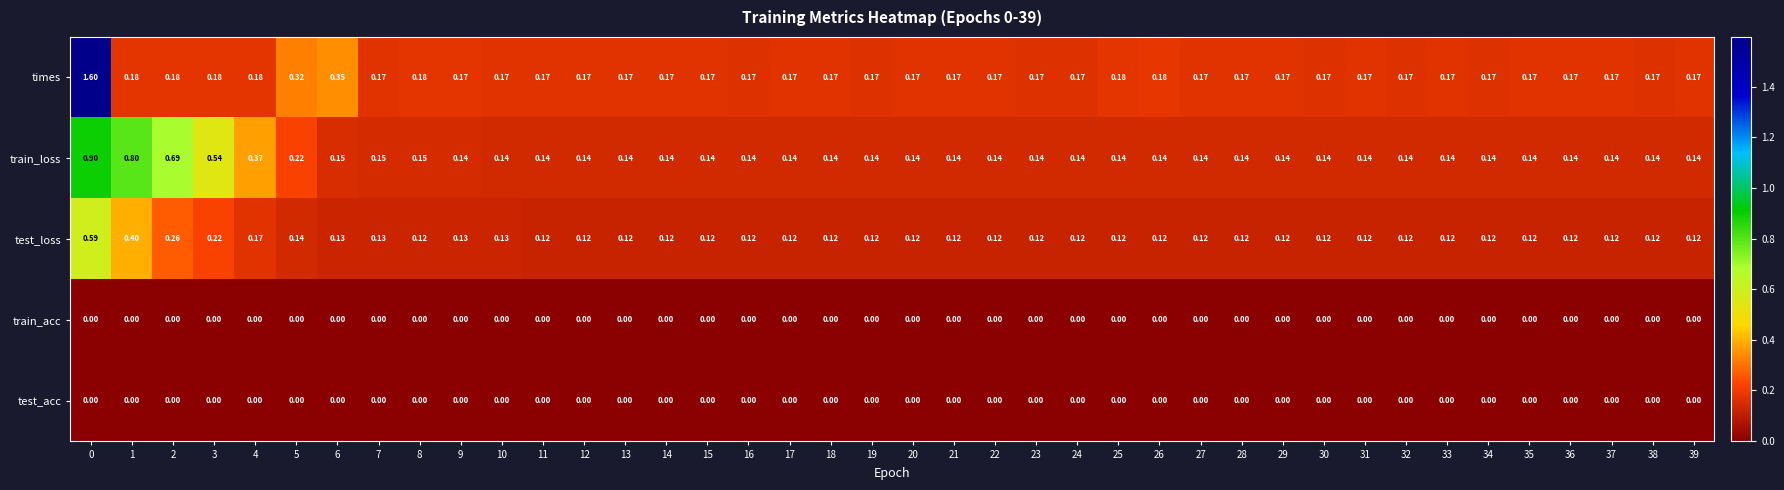

Which series has the largest total across all categories?

times